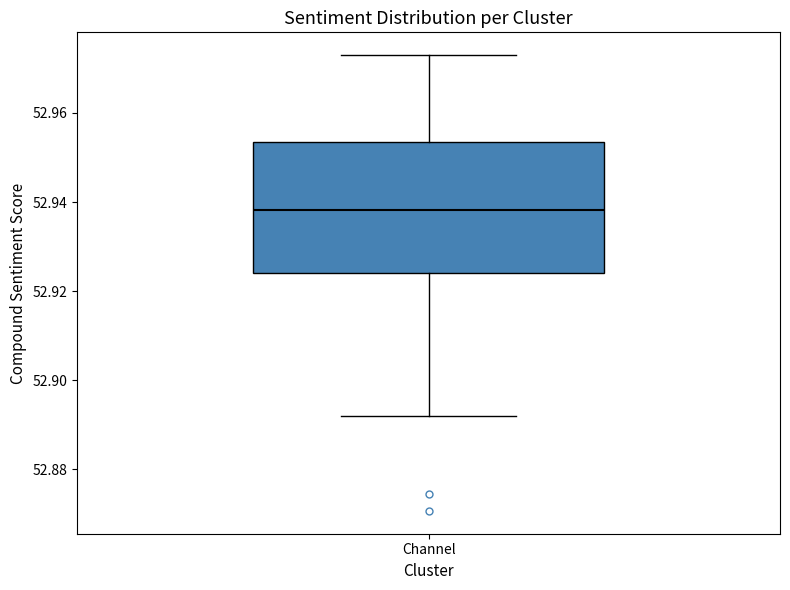

Where does the median line of the box for Channel sit on the y-axis? The values are not printed on the chart, so give them approximately, as read against the axis.

52.938